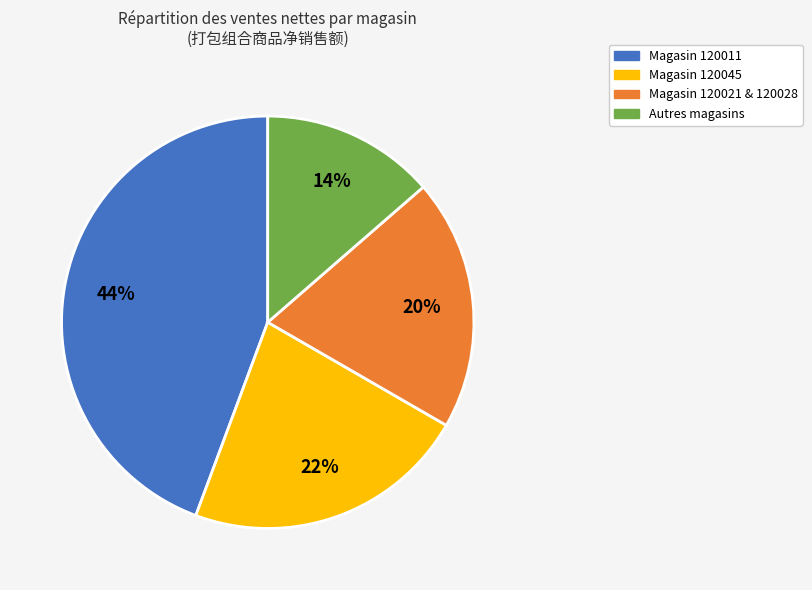

To the nearest percent, what is the average slice percentage?

25%